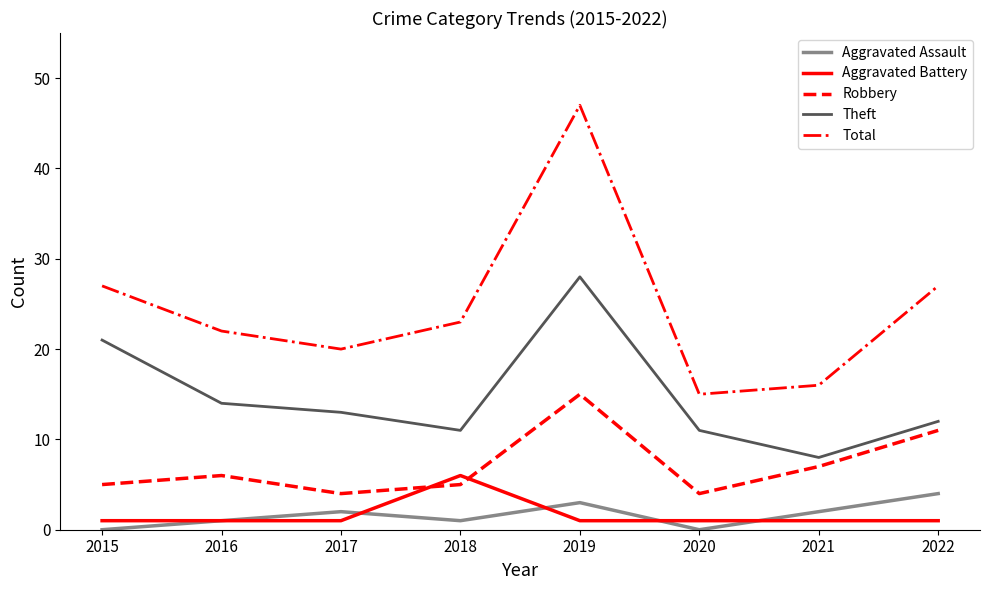

The value of Aggravated Assault at 2021 is 2. True or false?

True